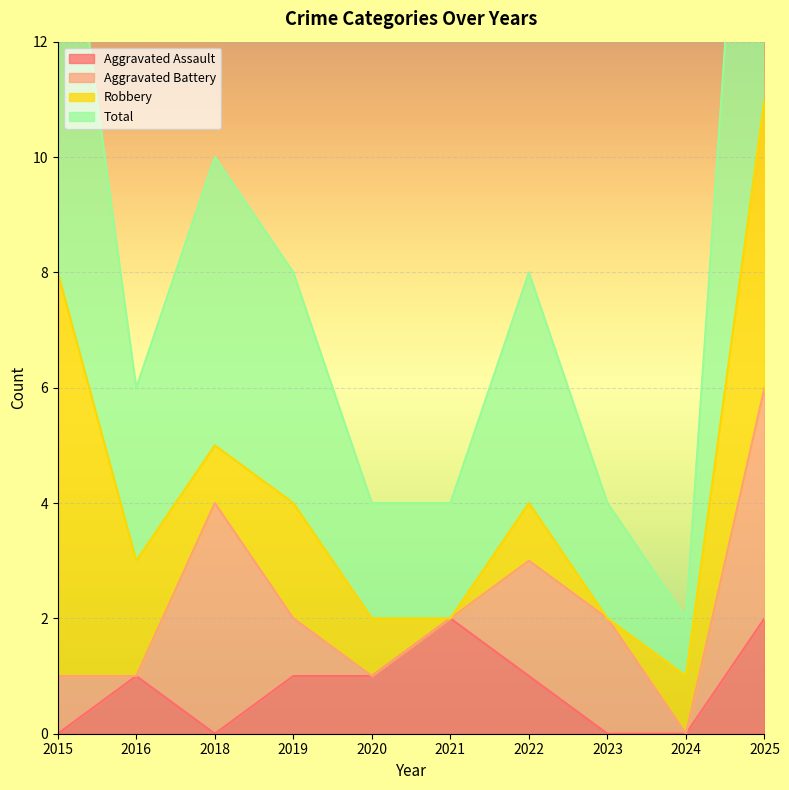

The value of Aggravated Assault at 2025 is 2. True or false?

True